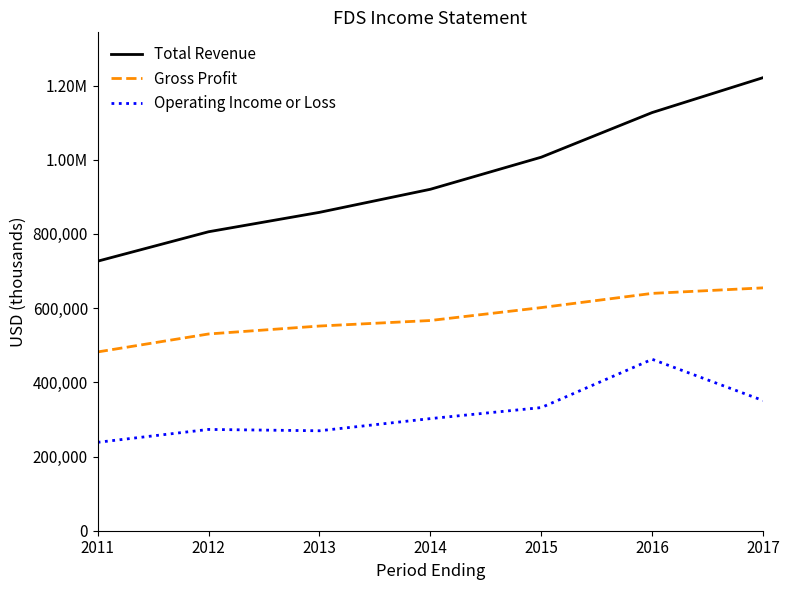

What is the average value of the Gross Profit series?

575171